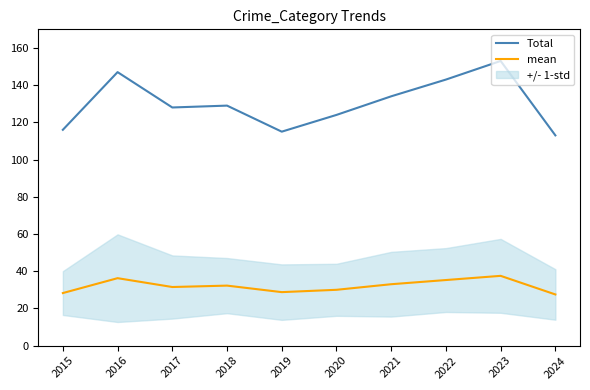

Is the value of Total at 2020 greater than the value of mean at 2019?

Yes